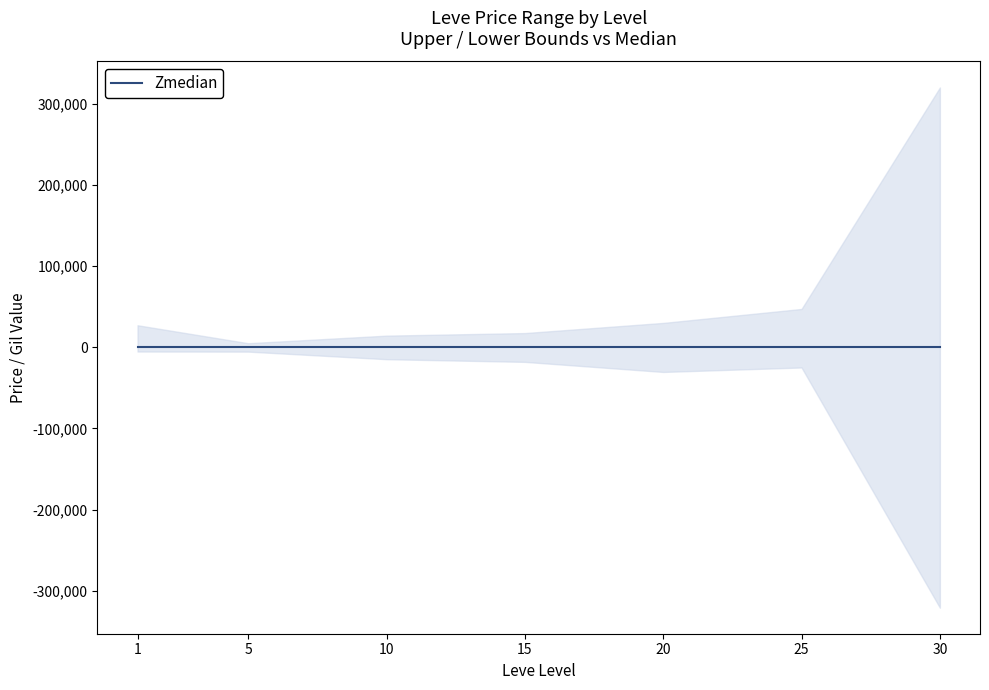

What is the minimum value for lower?

-320776